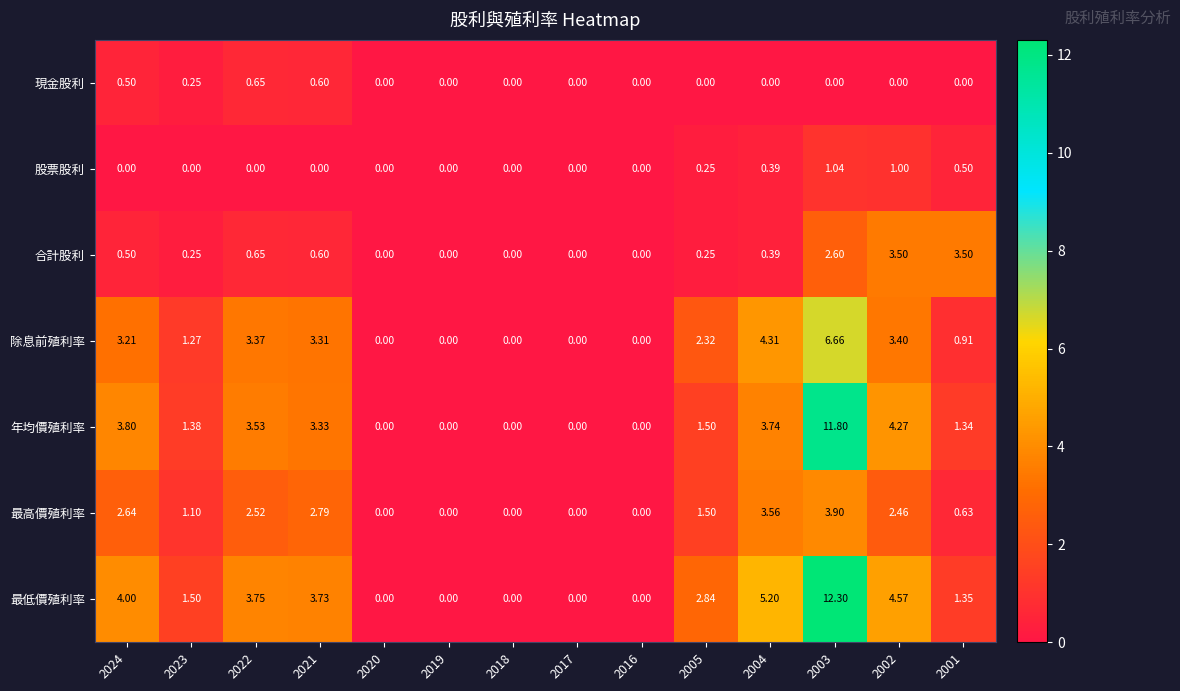

Which series changed the most between 2022 and 2003?

最低價殖利率